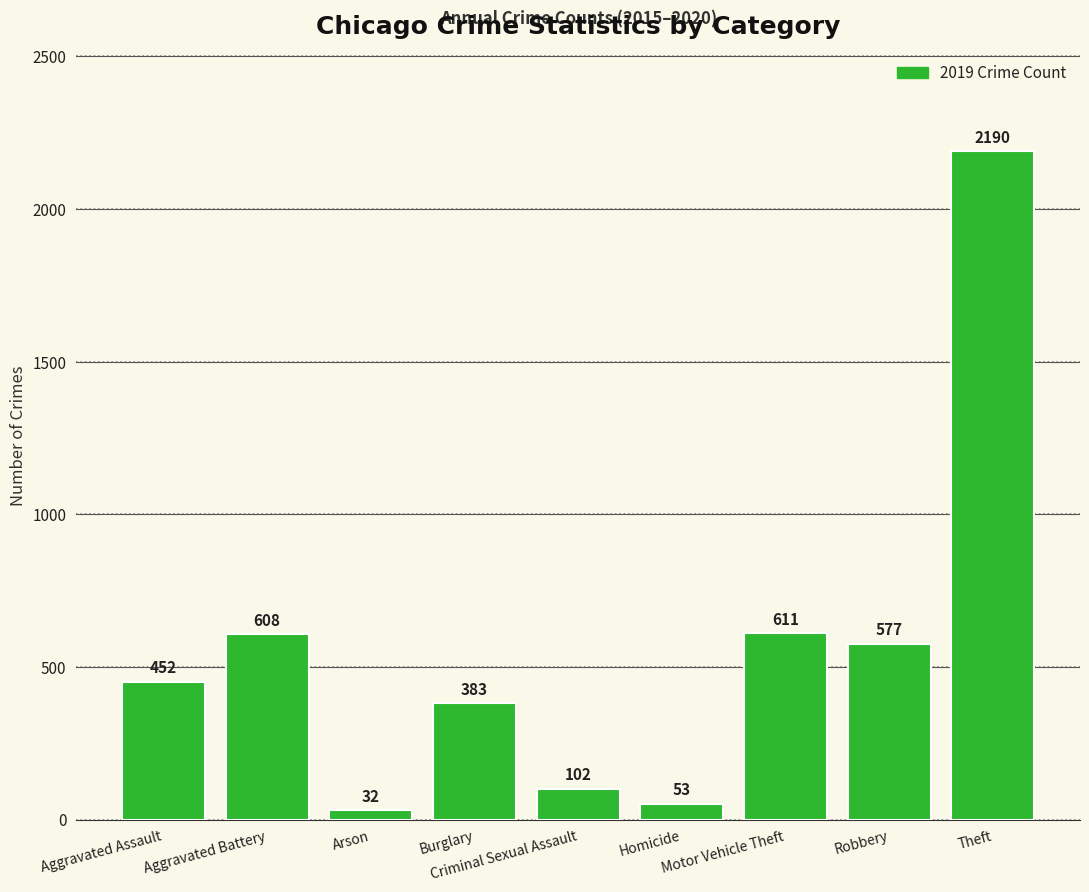

What is the maximum value shown in the chart?

2190